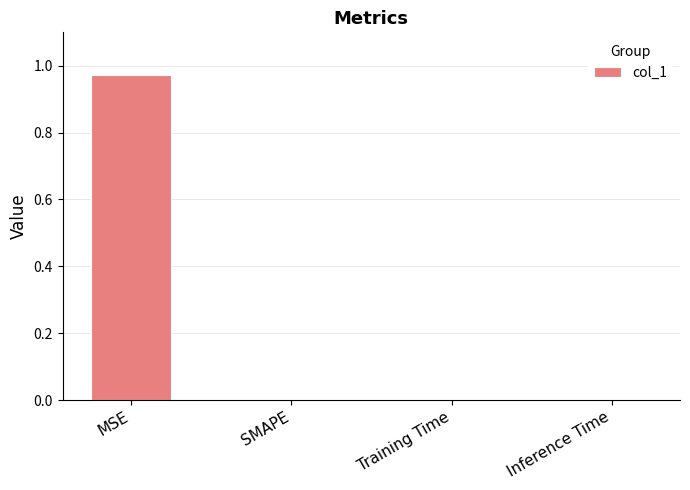

Between MSE and Inference Time, which is larger?

MSE